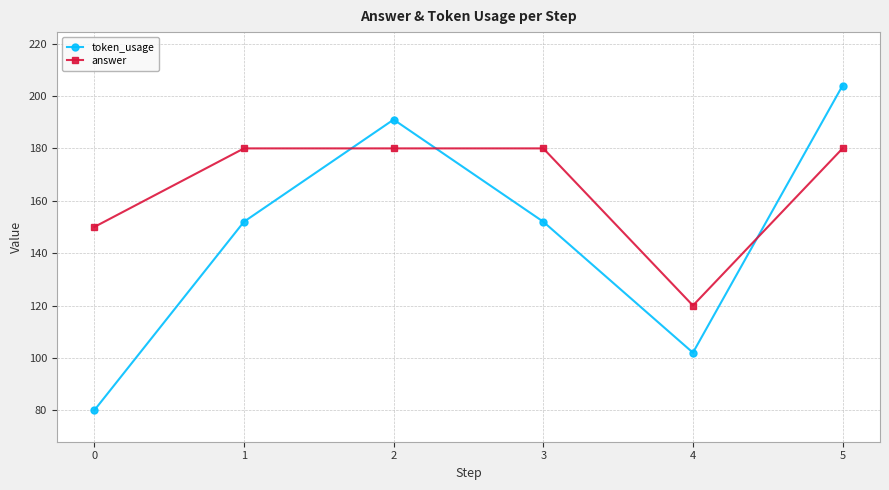

What is the total value across all series at 1?

332